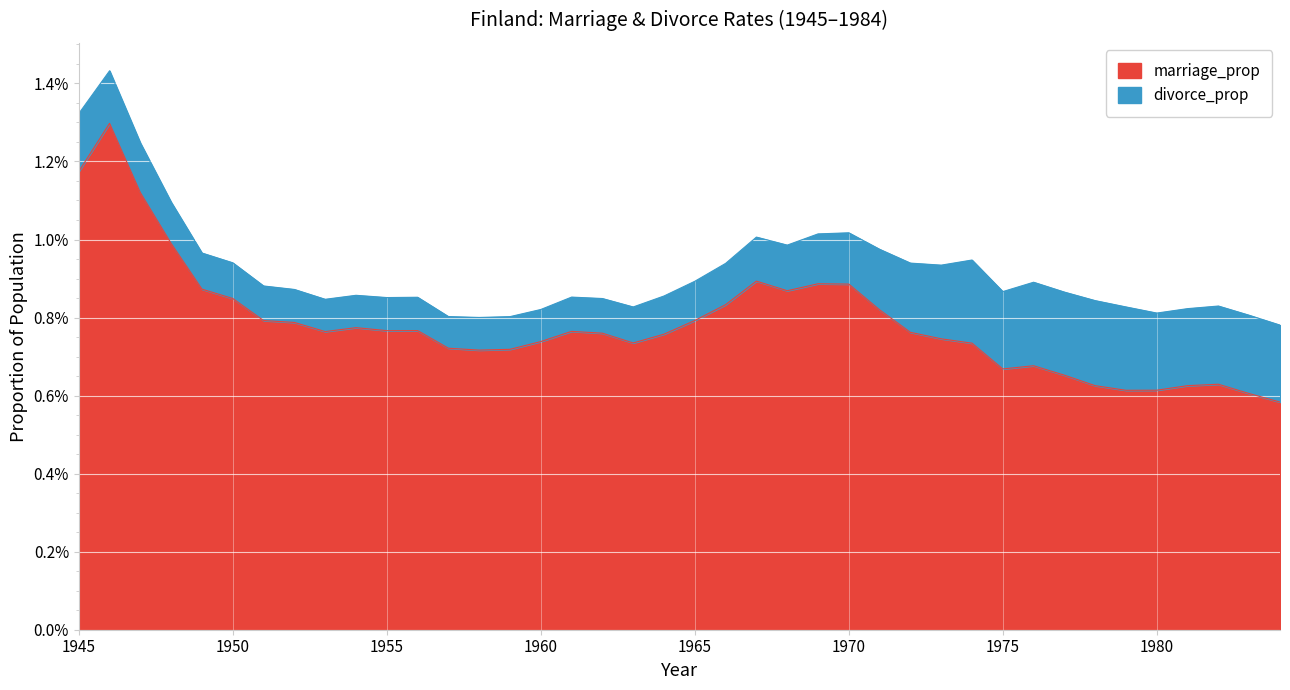

Count the values in the range 0 to 1.

40